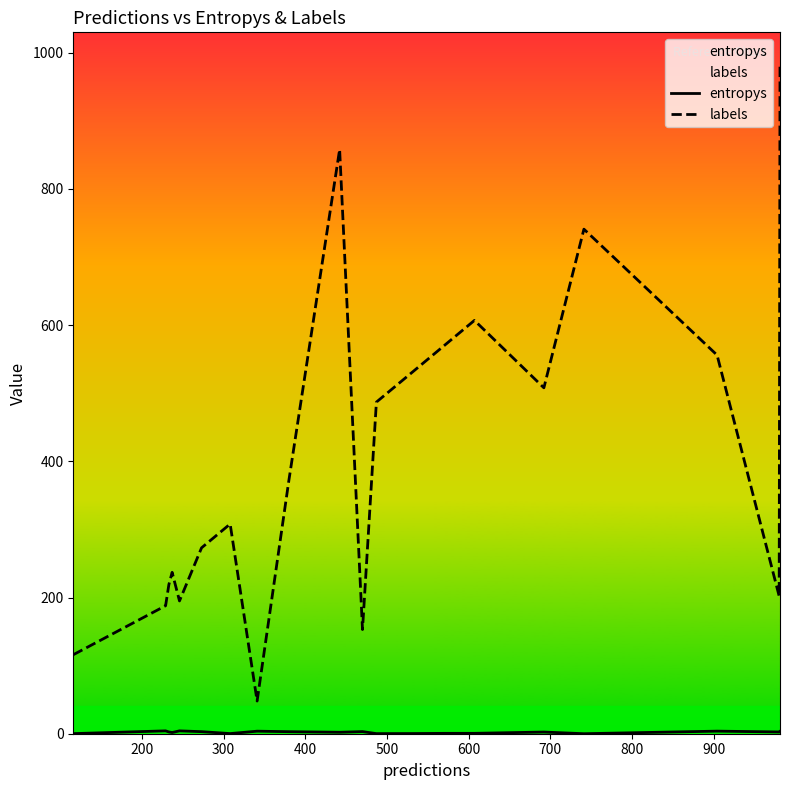

At how many categories does at least one series exceed 270?

12